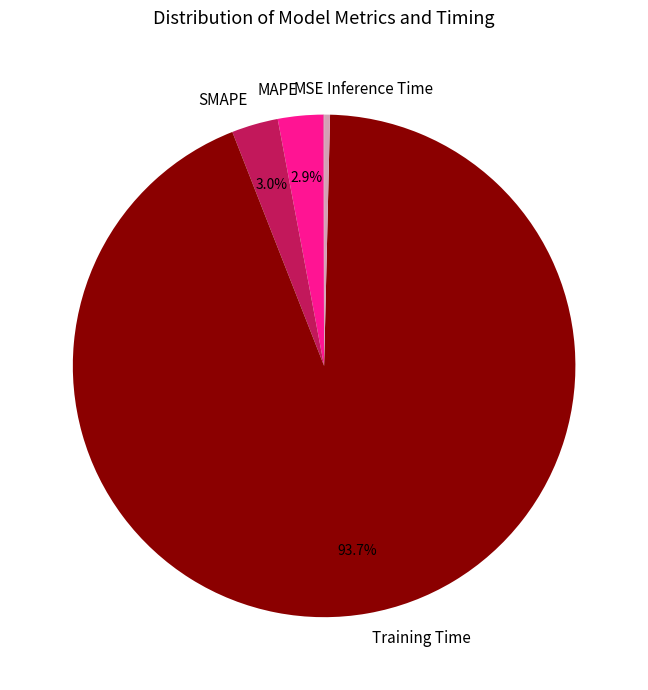

True or false: SMAPE accounts for 3% of the total.

True